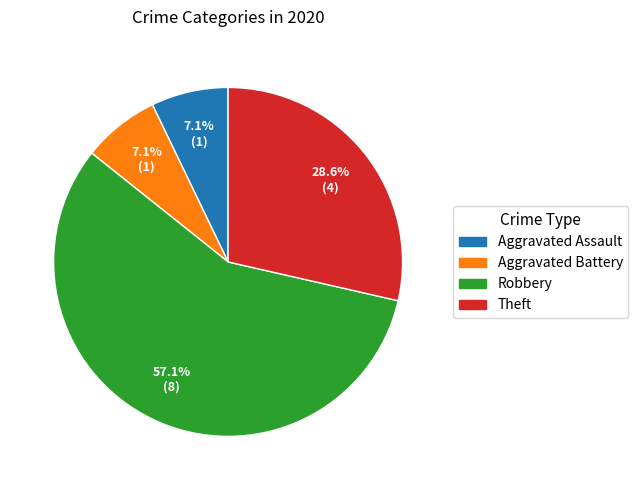

What is the total percentage of Aggravated Battery and Theft?

35.7%